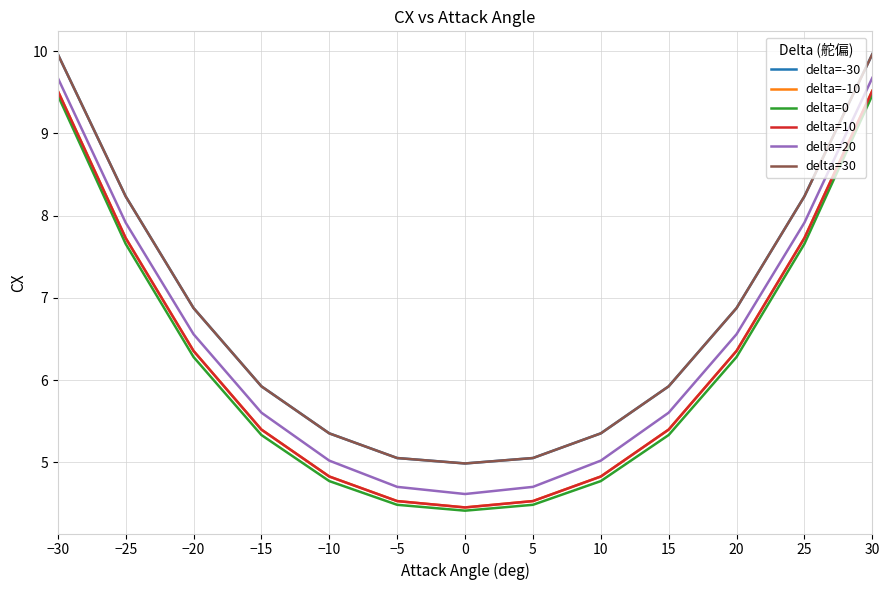

True or false: delta=10 has a value of 6.4 at 20.

True